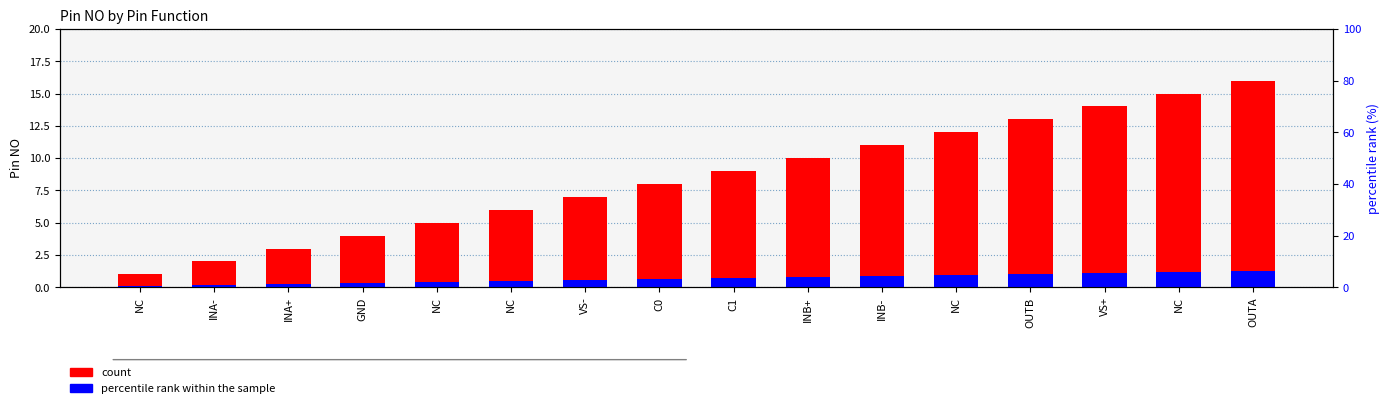

Between NC and C1, which series saw the biggest shift?

count